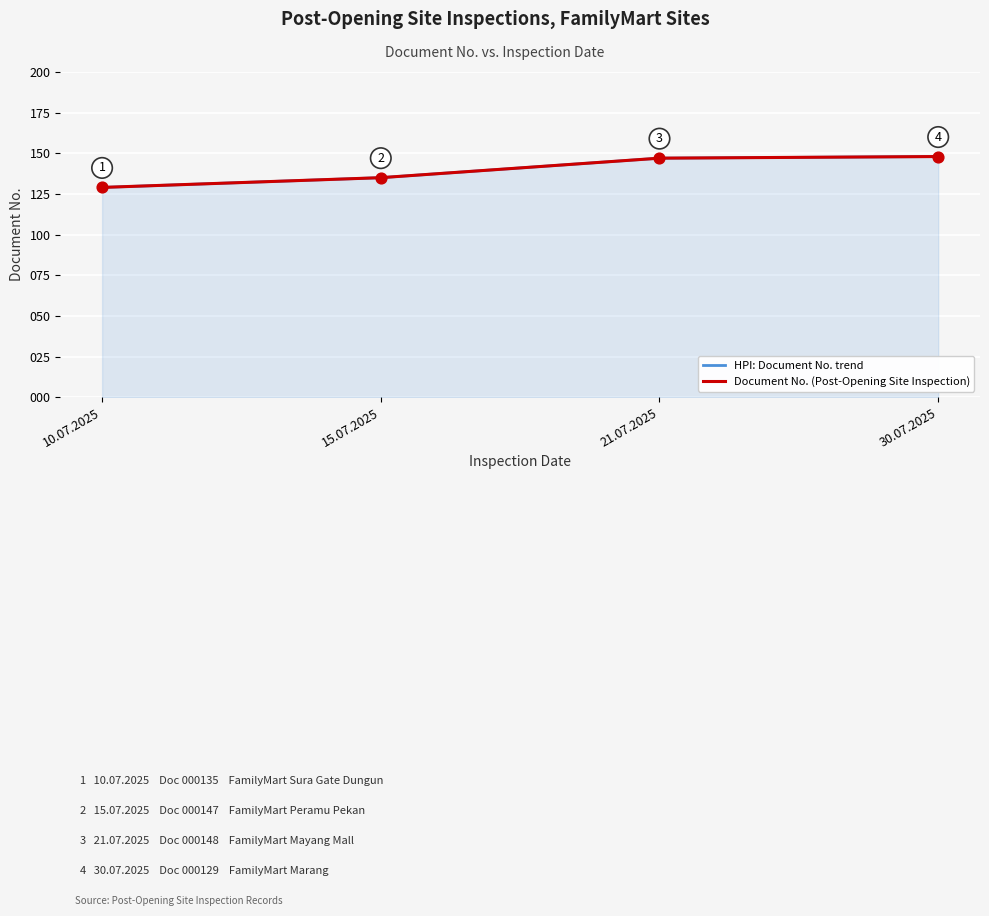

At how many categories does at least one series exceed 130?

3